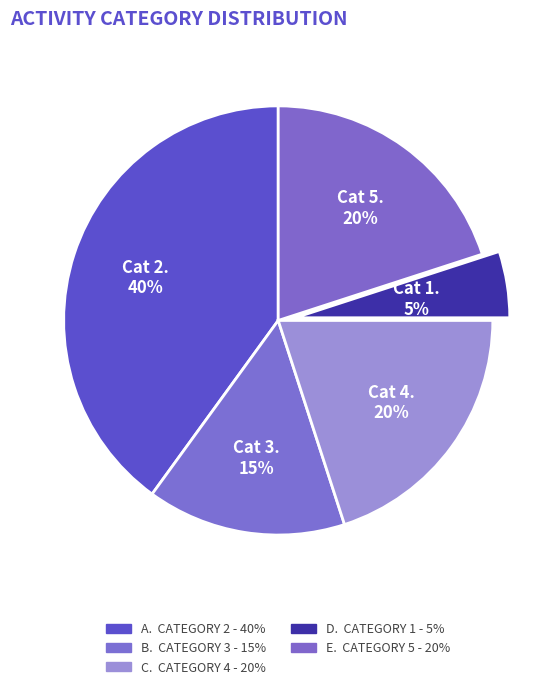

How many slices are in this pie chart?

5